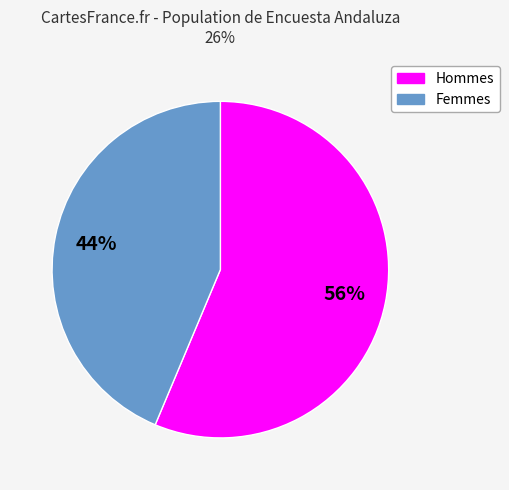

Does any single category account for the majority?

Yes